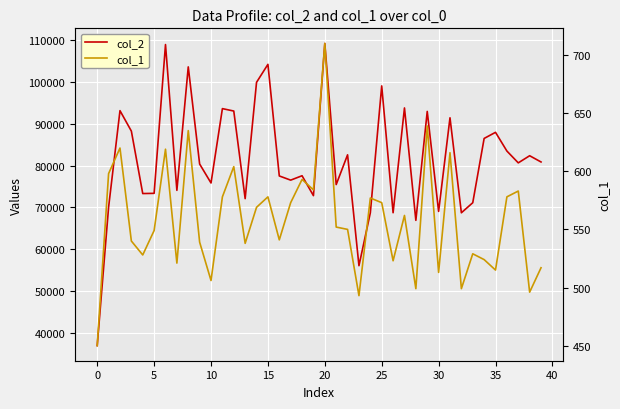

What is the sum of the col_1 values at 11 and 39?

1095